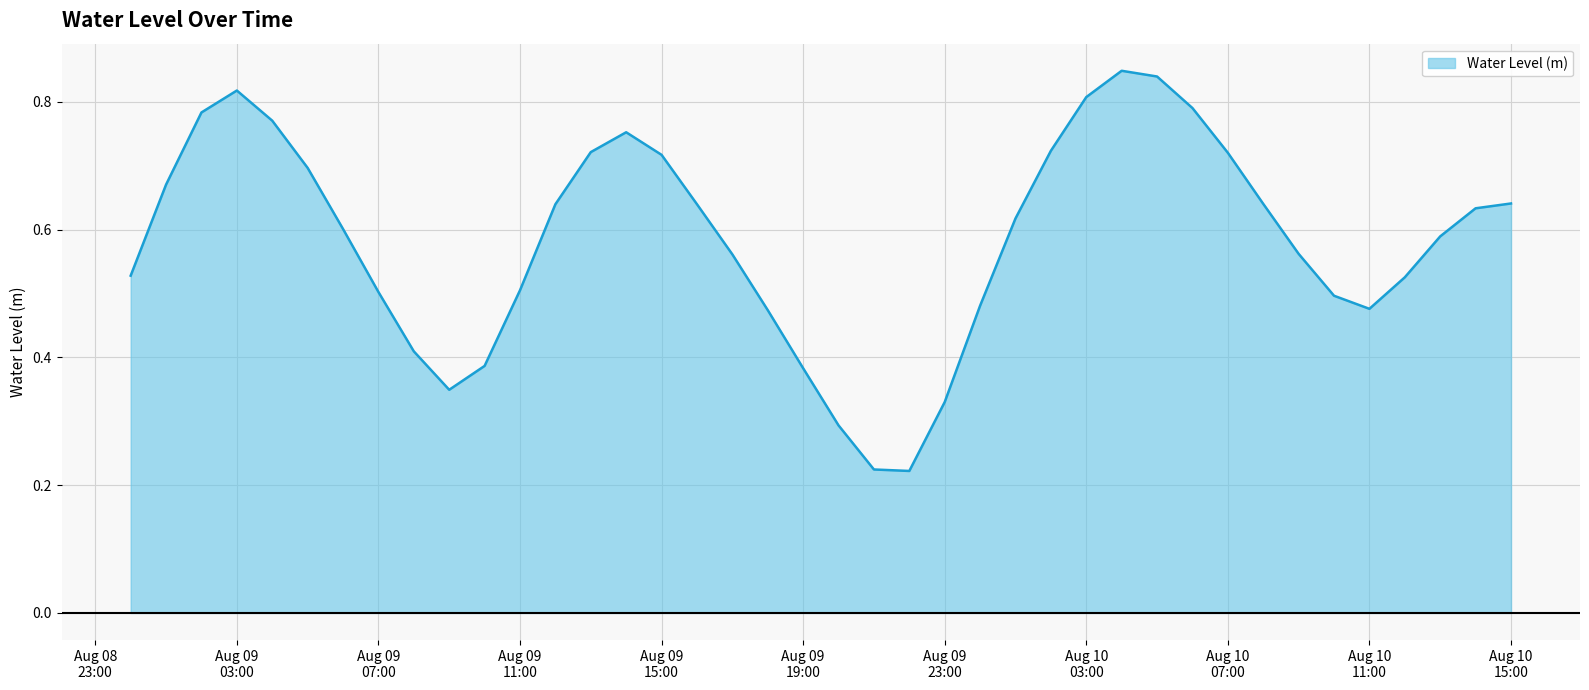

What is the label of the 15th point from the right?

2023-08-10 01:00:00